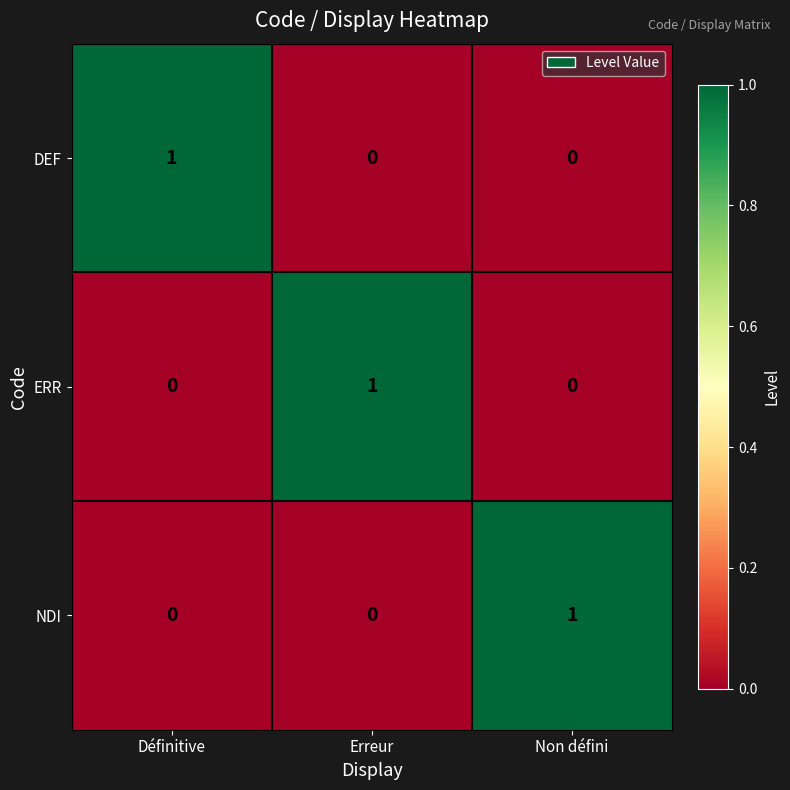

Count the NDI values in the range 0 to 1.

3